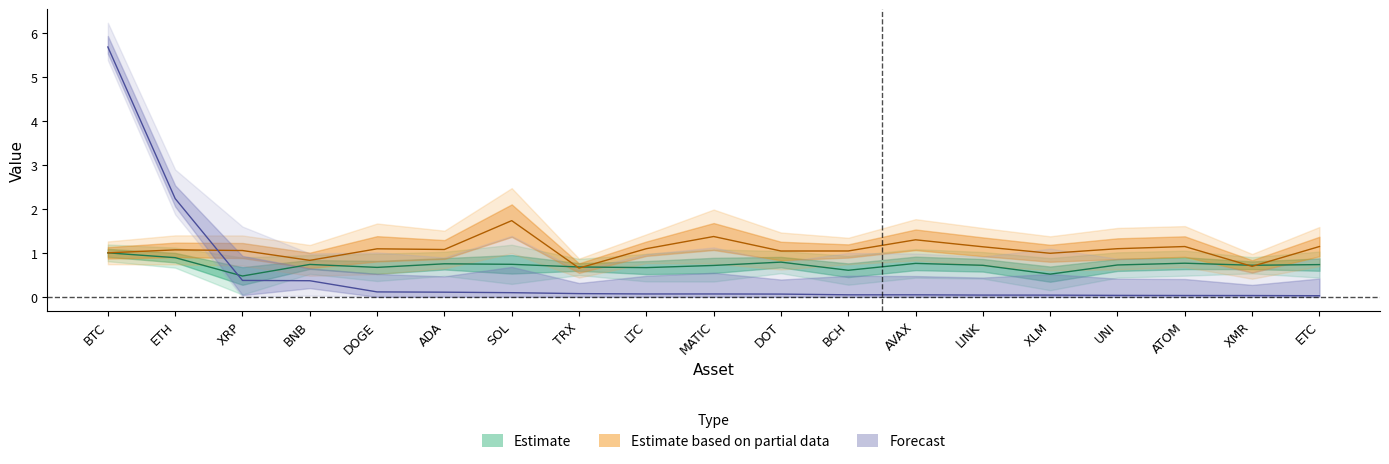

What is the difference between the highest and lowest values at LTC?

1.0